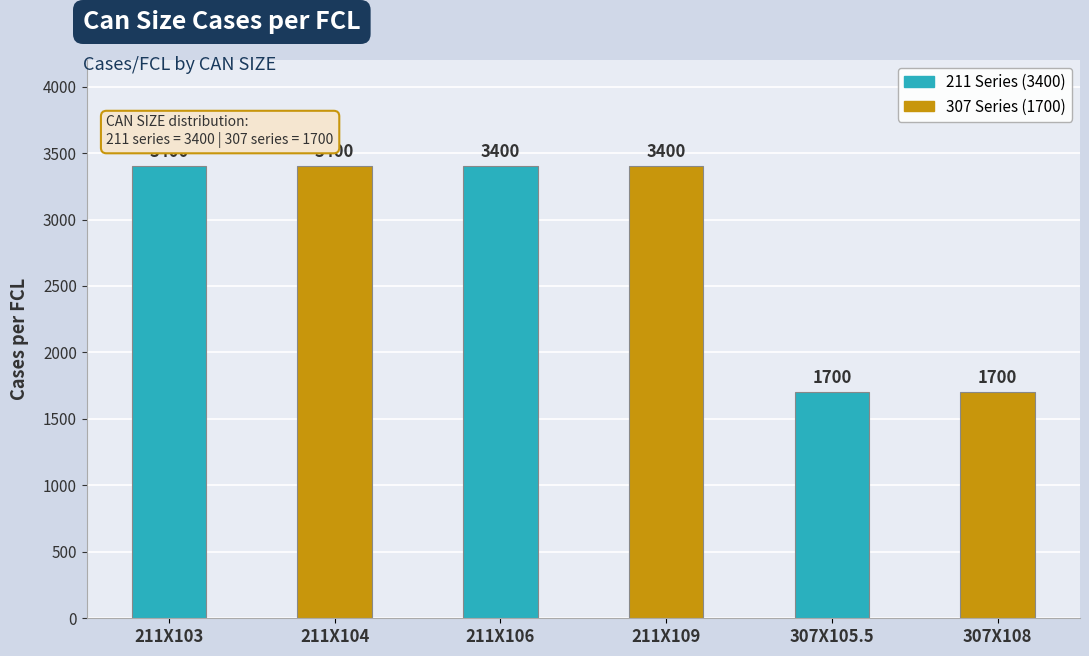

Reading right to left, transcribe all the data shown in this chart.

307X108=1700	307X105.5=1700	211X109=3400	211X106=3400	211X104=3400	211X103=3400